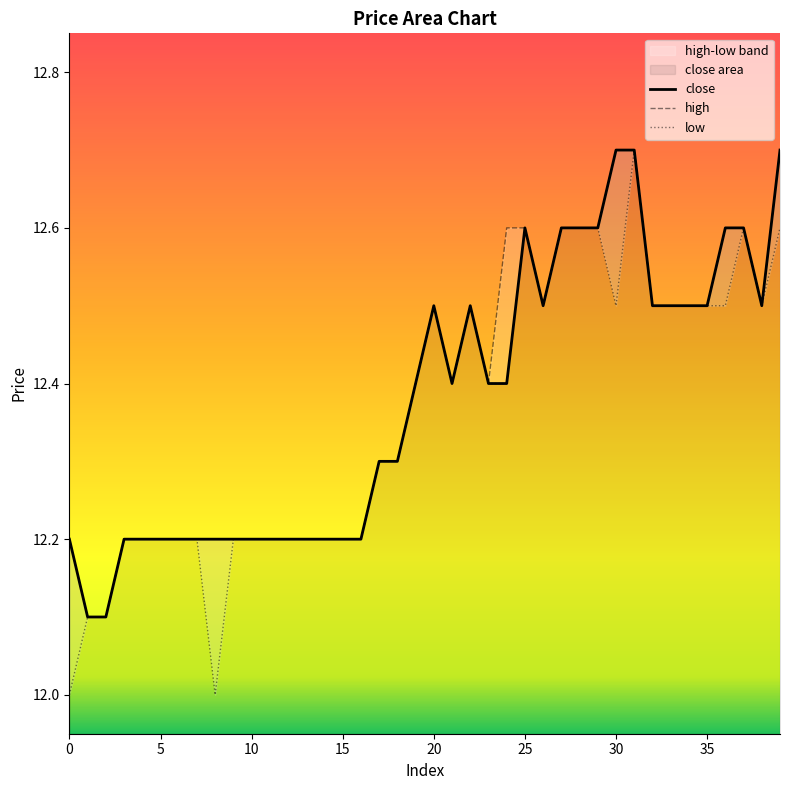

How many interior local valleys does the high series have?

4